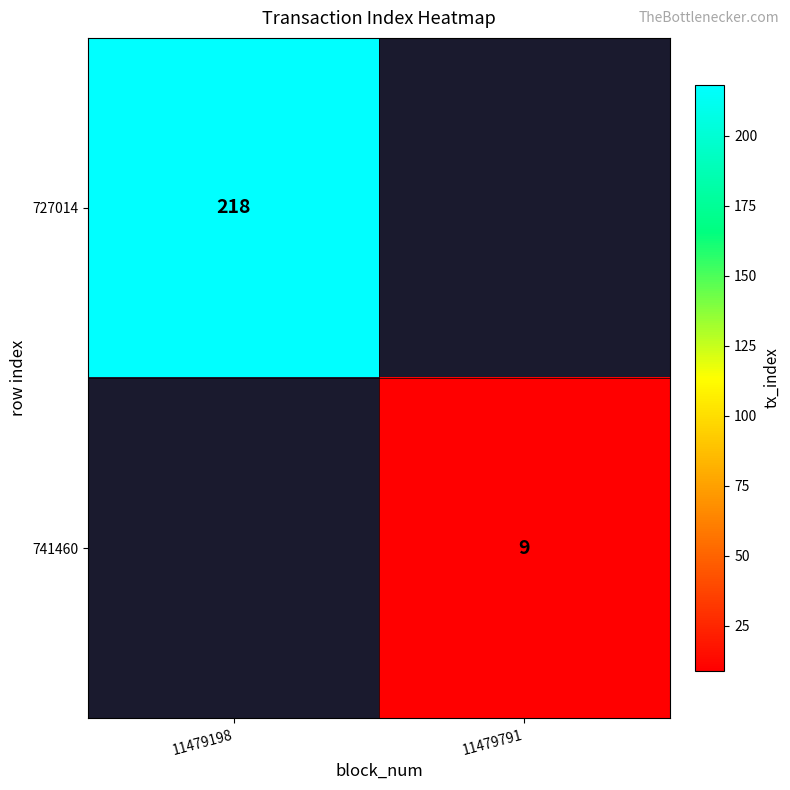

The 727014 series shows 218 at 11479198. True or false?

True